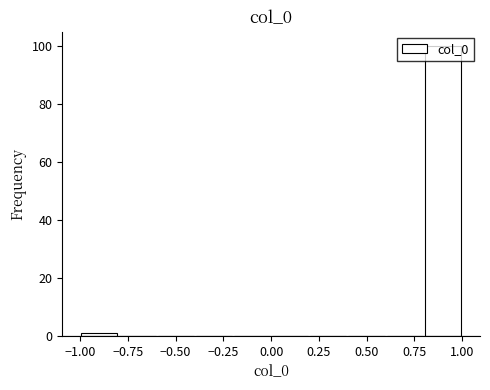

Reading left to right, list every bar in this chart as the range it spans on the x-axis followed by its height. The values are not printed on the chart, so give them approximately, as read against the axis.

-1.0 to -0.8: under 2
-0.8 to -0.6: 0
-0.6 to -0.4: 0
-0.4 to -0.2: 0
-0.2 to 0.0: 0
0.0 to 0.2: 0
0.2 to 0.4: 0
0.4 to 0.6: 0
0.6 to 0.8: 0
0.8 to 1.0: 100